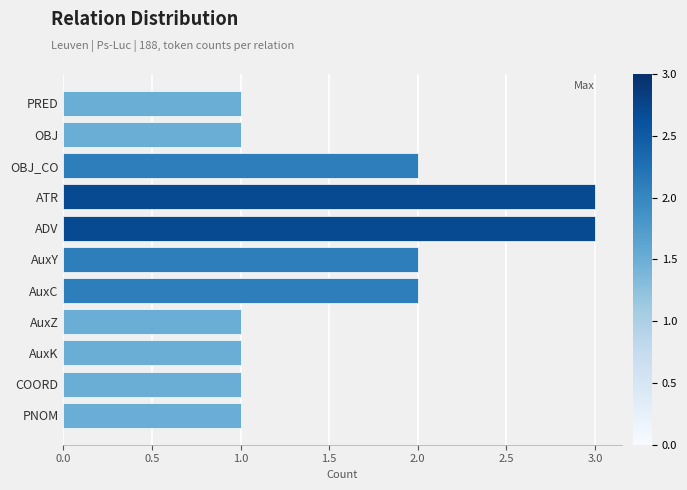

What is the maximum value shown in the chart?

3